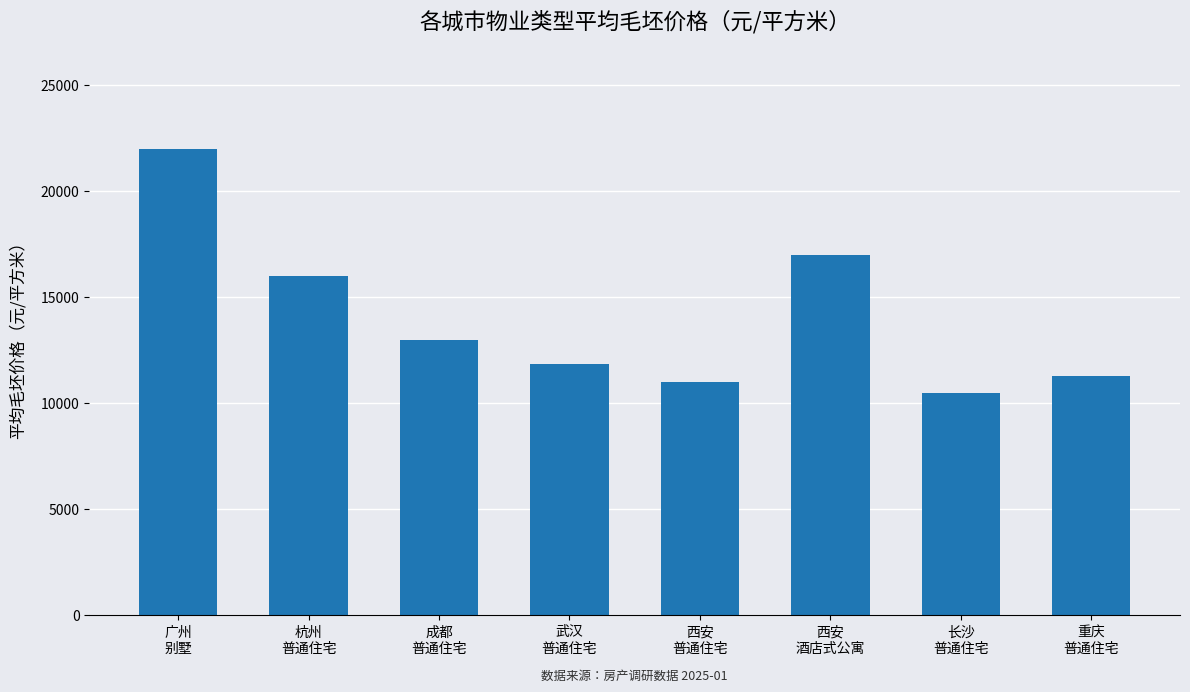

What is the difference between the values at 成都
普通住宅 and 西安
酒店式公寓?

4000